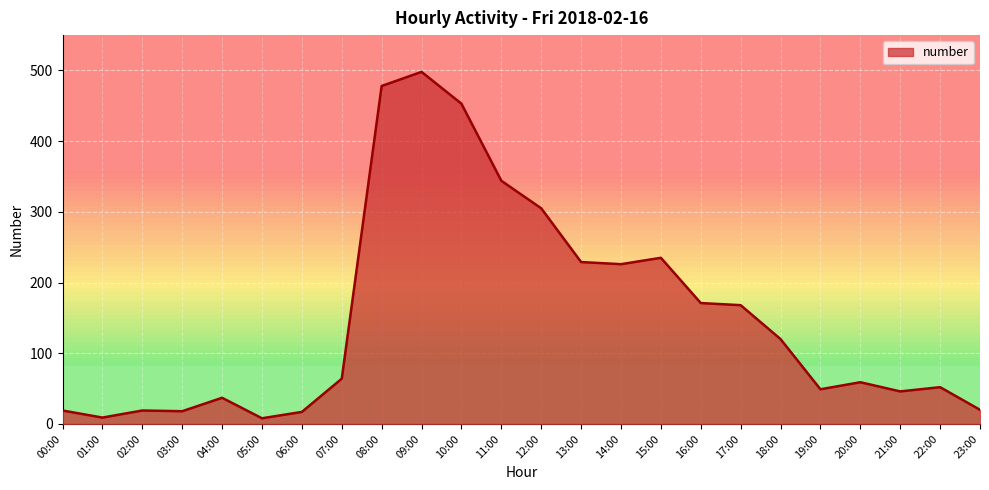

What is the minimum value shown in the chart?

8